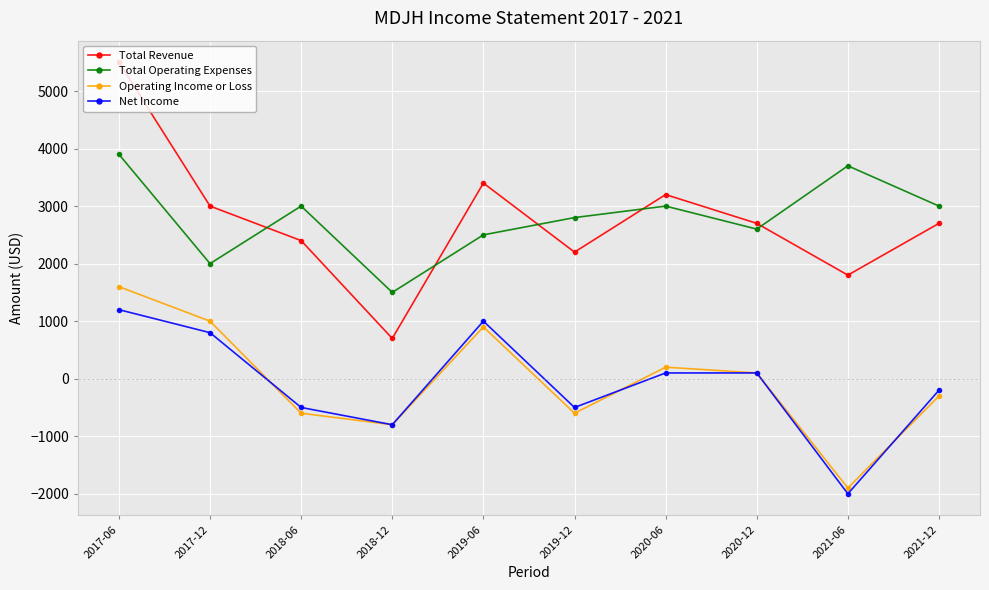

What are all the series names shown in the legend?

Total Revenue, Total Operating Expenses, Operating Income or Loss, Net Income